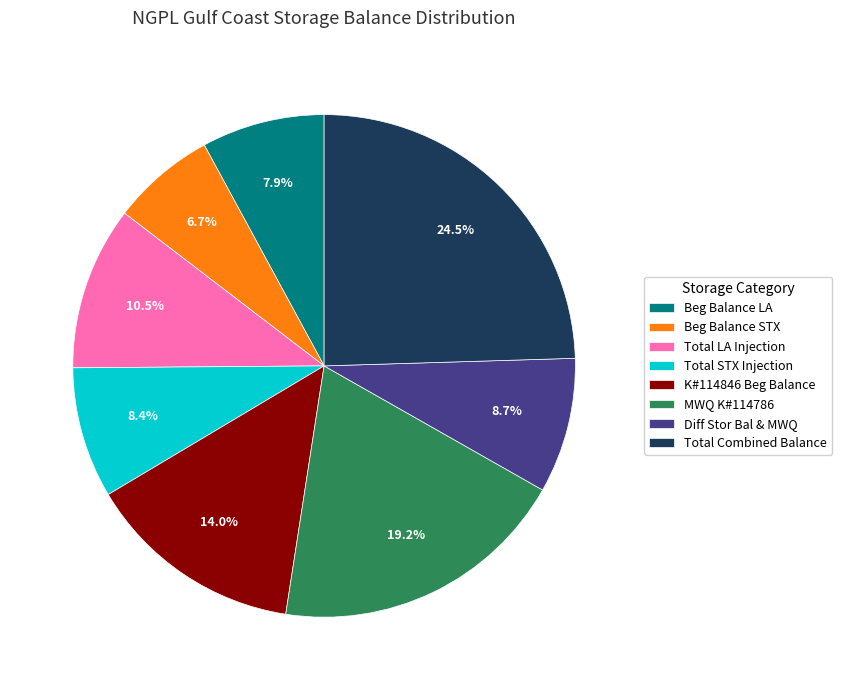

Which has a higher value, Total Combined Balance or Beg Balance LA?

Total Combined Balance